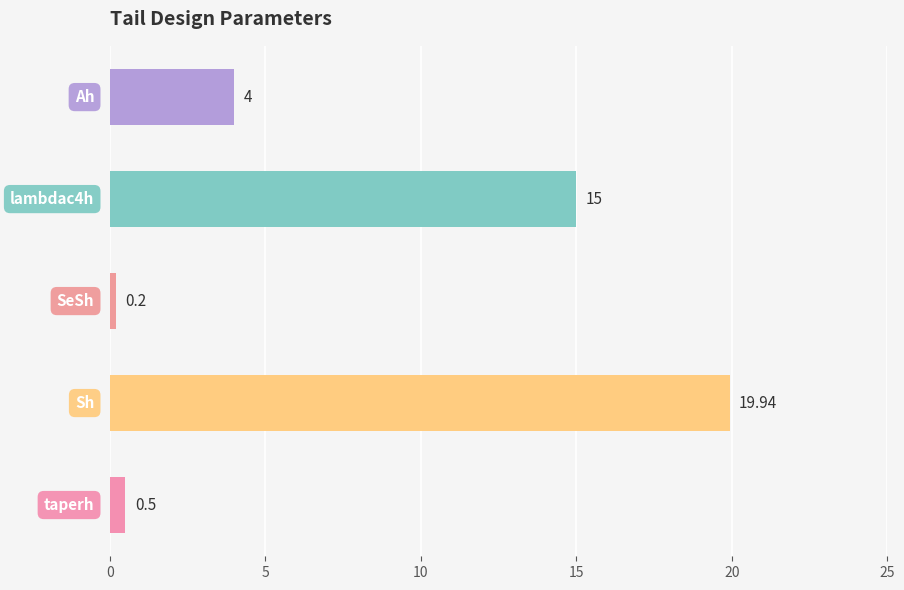

How many series are shown in this chart?

1